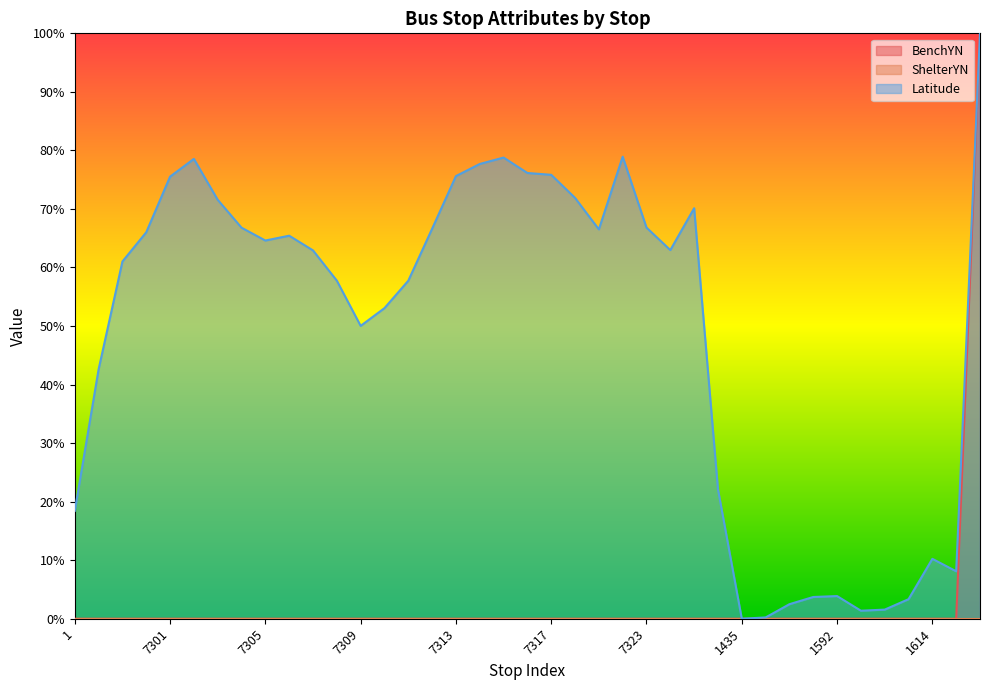

What is the total value across all series at 1614?

0.1